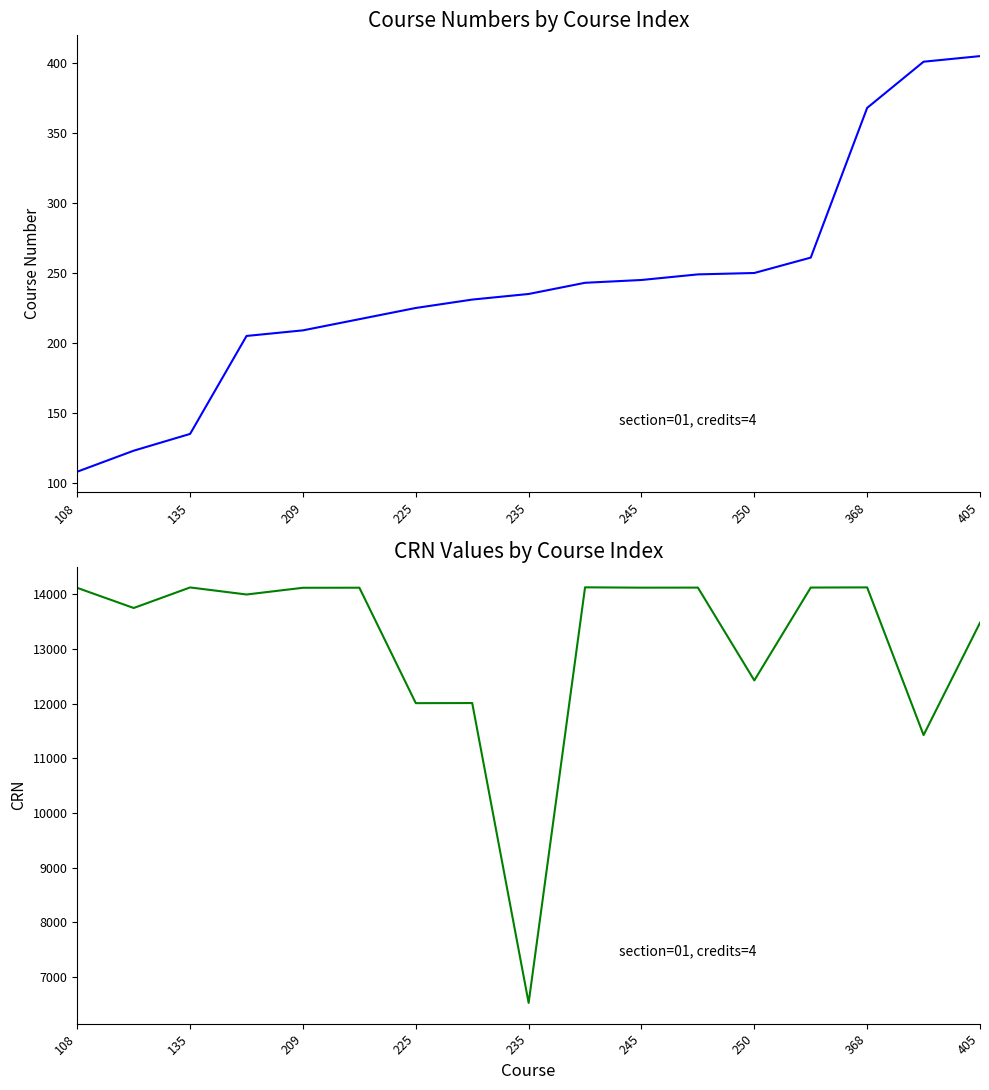

How many lines are shown in the chart?

2